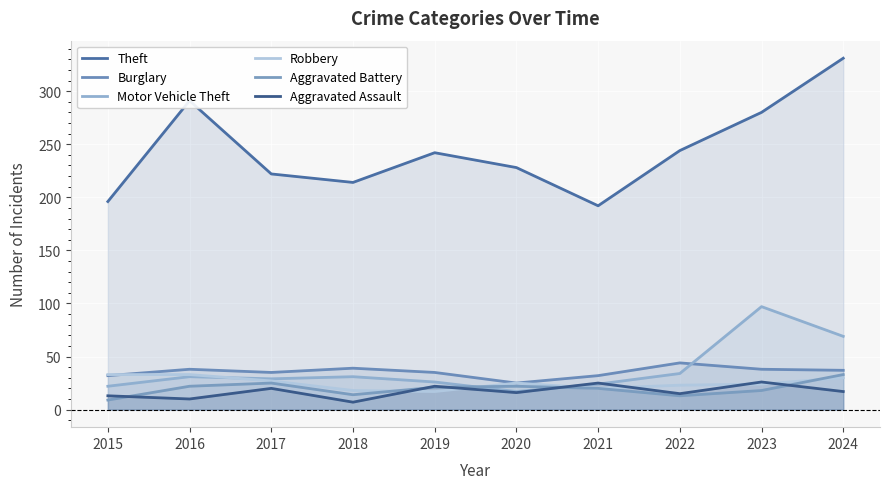

Which series ends up on top after the final intersection of Burglary and Robbery?

Burglary